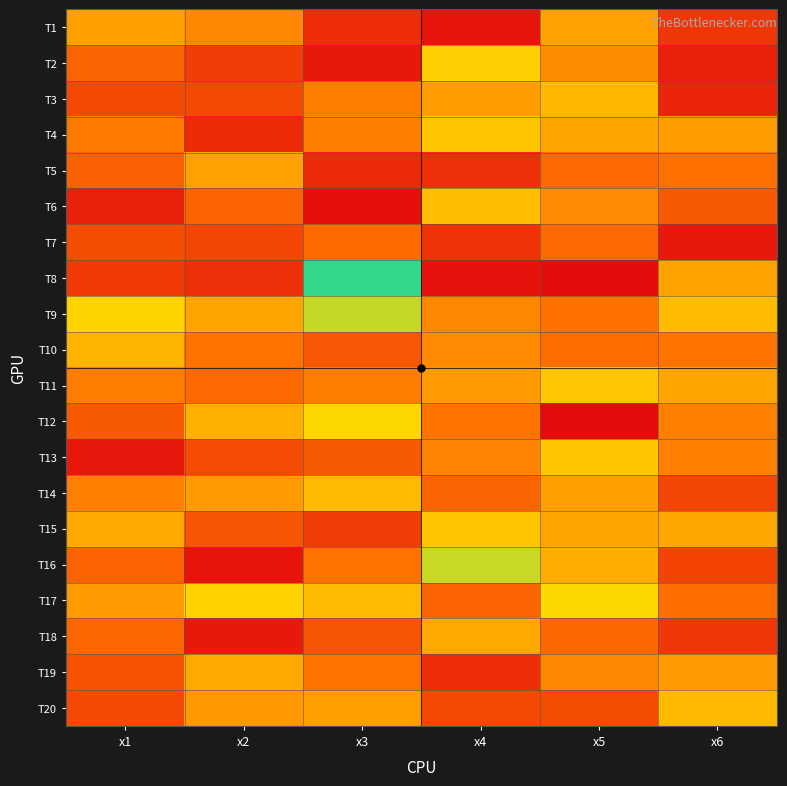

Reading right to left, extract all data points from this chart.

T1: x6=3.5	x5=7.3	x4=2.3	x3=3.2	x2=6.4	x1=7.2
T2: x6=2.7	x5=6.5	x4=8.9	x3=2.5	x2=3.7	x1=5.2
T3: x6=2.9	x5=8.1	x4=7.1	x3=6.1	x2=4.1	x1=4.2
T4: x6=7.1	x5=7.4	x4=8.6	x3=6.0	x2=3.1	x1=5.9
T5: x6=5.6	x5=5.3	x4=3.3	x3=3.1	x2=7.3	x1=5.0
T6: x6=4.8	x5=6.4	x4=8.3	x3=2.1	x2=5.1	x1=2.8
T7: x6=2.5	x5=5.3	x4=3.4	x3=5.4	x2=4.1	x1=4.4
T8: x6=7.3	x5=2.1	x4=2.2	x3=12.8	x2=3.3	x1=3.7
T9: x6=8.2	x5=5.5	x4=6.4	x3=10.3	x2=7.4	x1=9.0
T10: x6=5.7	x5=5.4	x4=6.5	x3=4.7	x2=5.6	x1=8.0
T11: x6=7.4	x5=8.6	x4=7.1	x3=6.0	x2=5.3	x1=6.0
T12: x6=6.1	x5=2.0	x4=5.6	x3=9.2	x2=7.8	x1=4.8
T13: x6=6.1	x5=8.6	x4=6.2	x3=4.8	x2=4.2	x1=2.4
T14: x6=4.0	x5=7.2	x4=5.2	x3=8.2	x2=7.0	x1=6.1
T15: x6=7.5	x5=7.4	x4=8.6	x3=3.8	x2=4.6	x1=7.5
T16: x6=4.0	x5=7.7	x4=10.2	x3=5.7	x2=2.3	x1=5.1
T17: x6=5.5	x5=9.2	x4=5.1	x3=8.2	x2=9.0	x1=7.1
T18: x6=3.6	x5=5.2	x4=7.6	x3=4.6	x2=2.5	x1=5.2
T19: x6=7.1	x5=6.4	x4=3.3	x3=5.6	x2=7.5	x1=4.5
T20: x6=8.1	x5=4.3	x4=4.1	x3=7.2	x2=6.9	x1=4.2